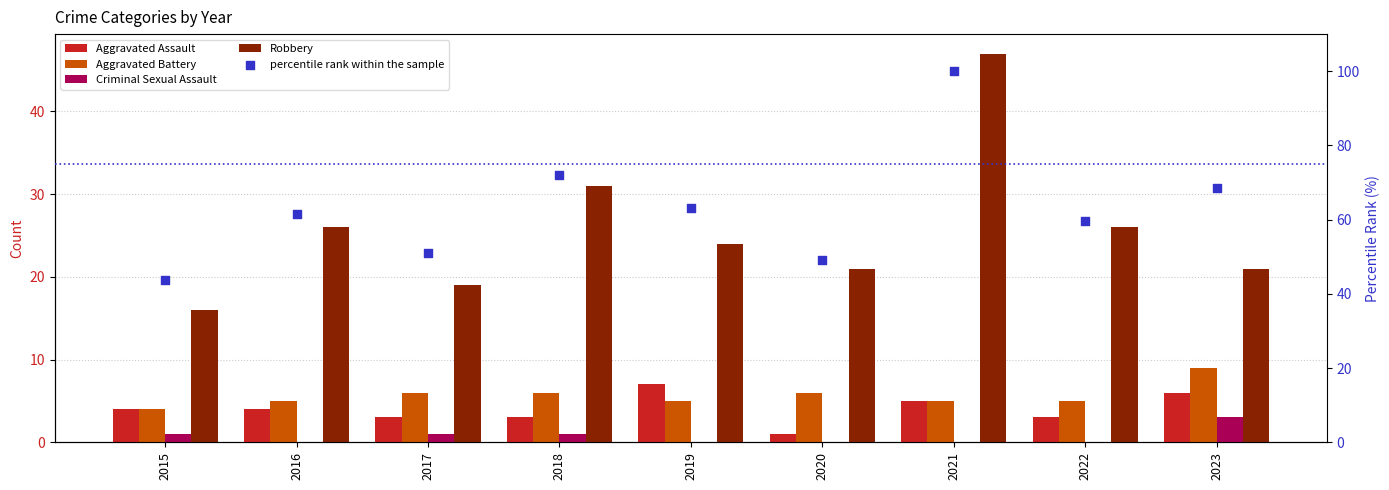

What is the total value across all series at 2023?

107.4